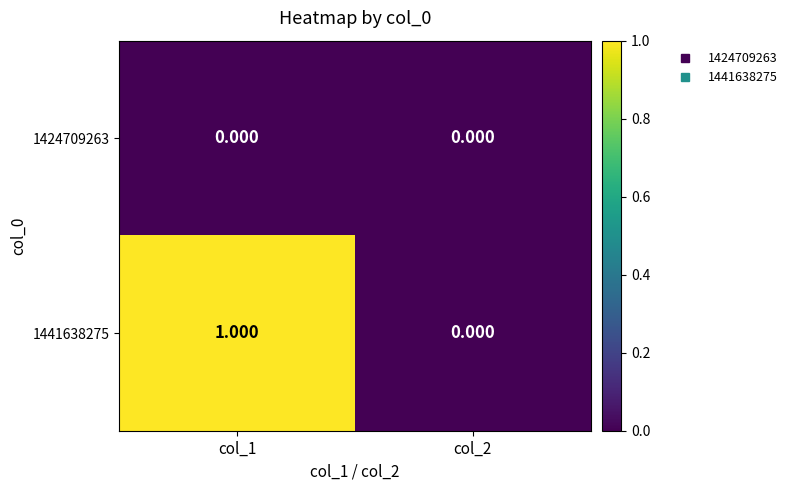

Is the value of 1441638275 at col_1 greater than the value of 1424709263 at col_1?

Yes